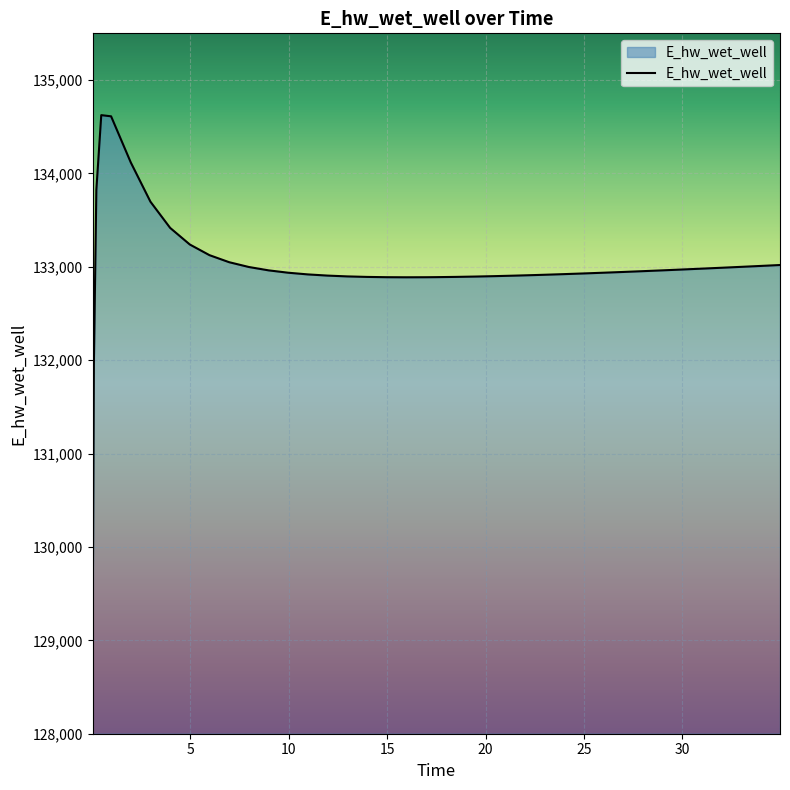

What is the difference between the maximum and minimum values?

5555.2